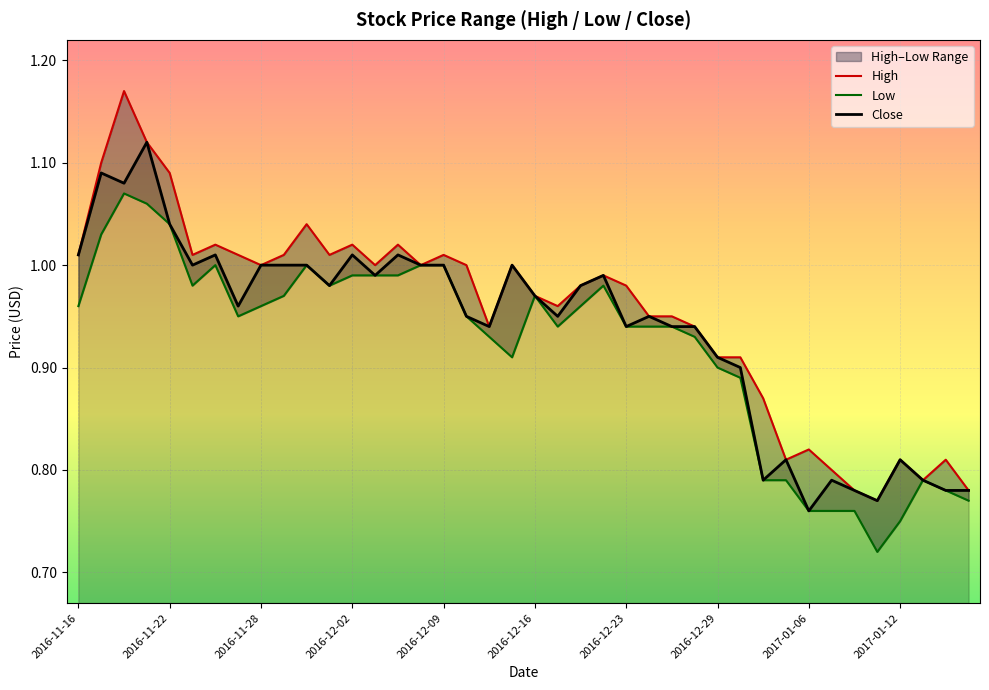

At which category does the chart reach its minimum across all series?

35